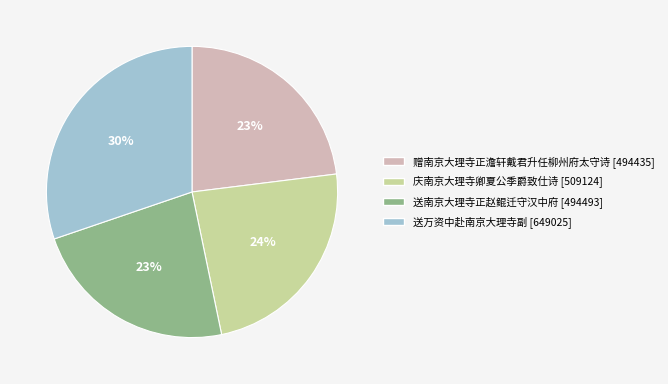

The 庆南京大理寺卿夏公季爵致仕诗 slice represents 24% of the pie. True or false?

True